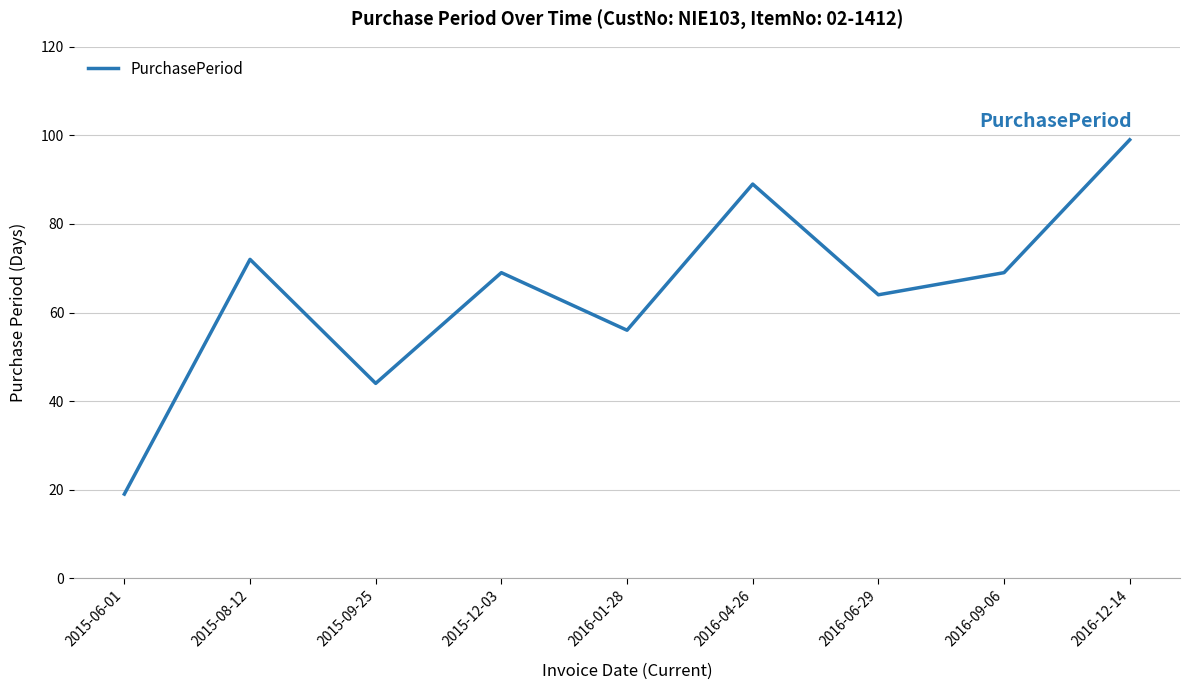

Which category has the highest value across all series?

2016-12-14